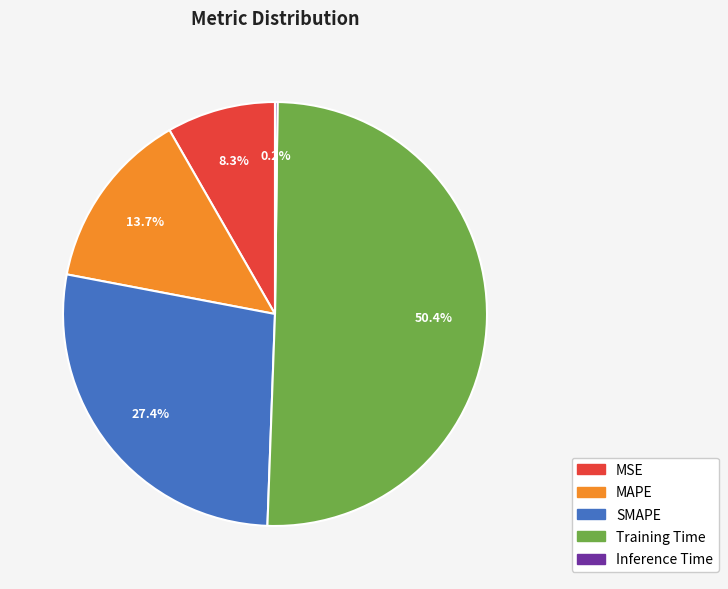

What percentage do MSE and MAPE together represent?

22.0%